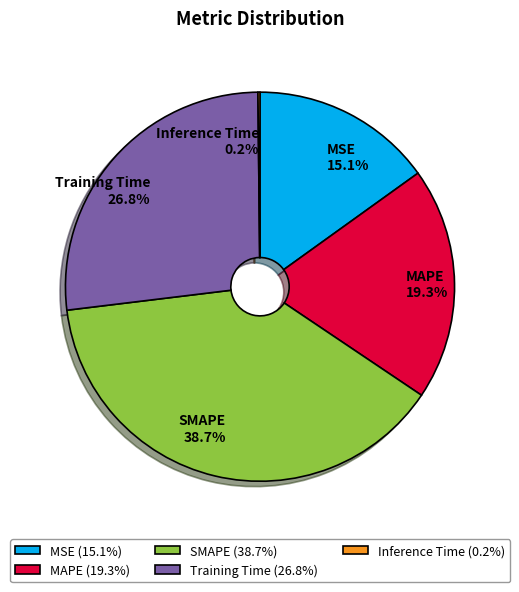

Do MAPE and MSE together represent more than half of the pie?

No